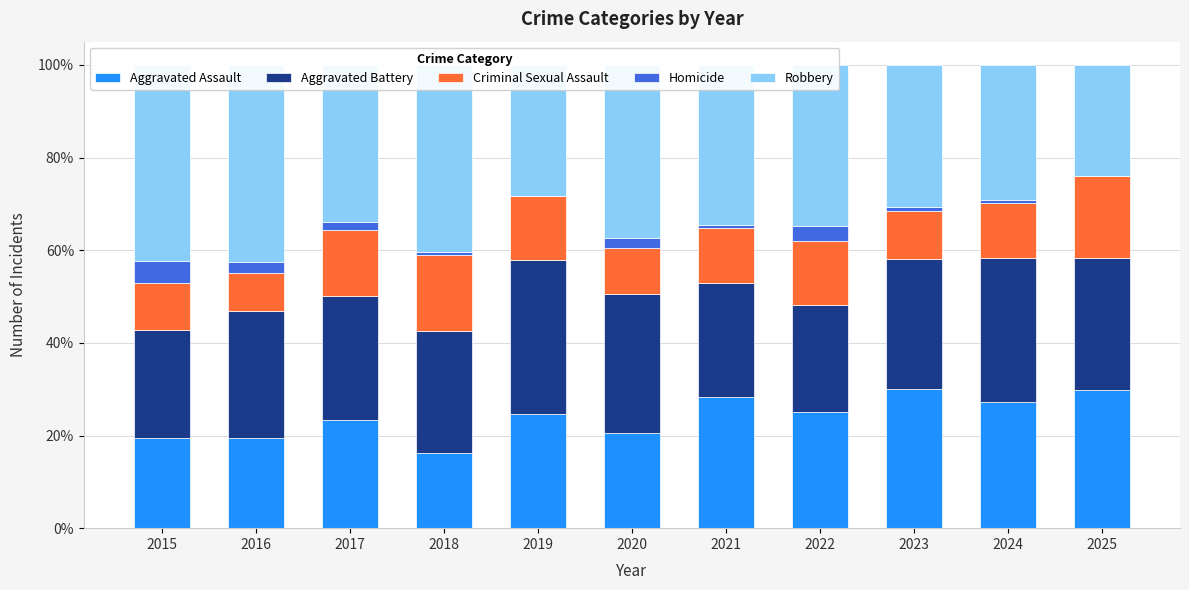

Which series has the largest range (max minus min)?

Robbery